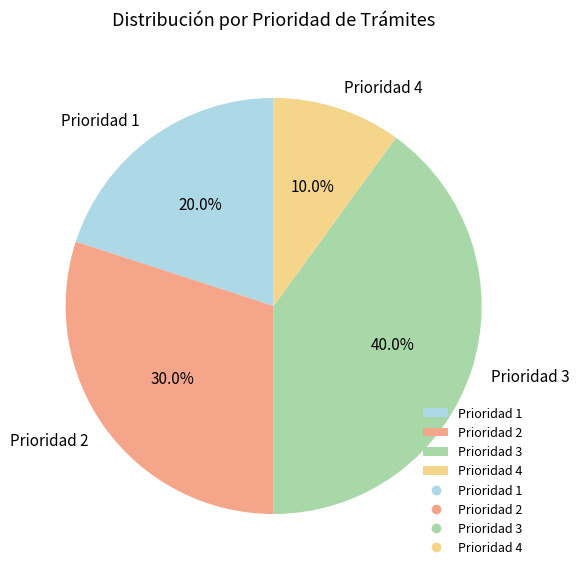

Does Prioridad 1 represent more than half of the total?

No